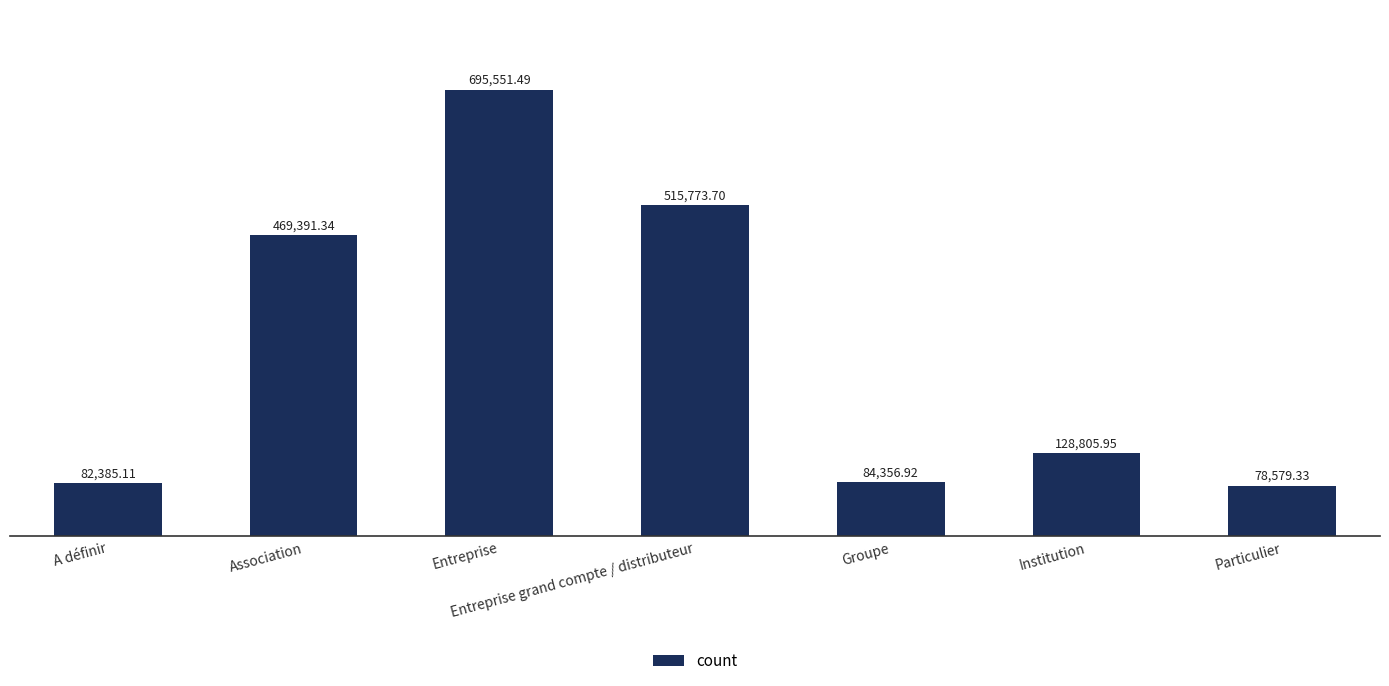

Which label corresponds to the largest value in the chart?

Entreprise